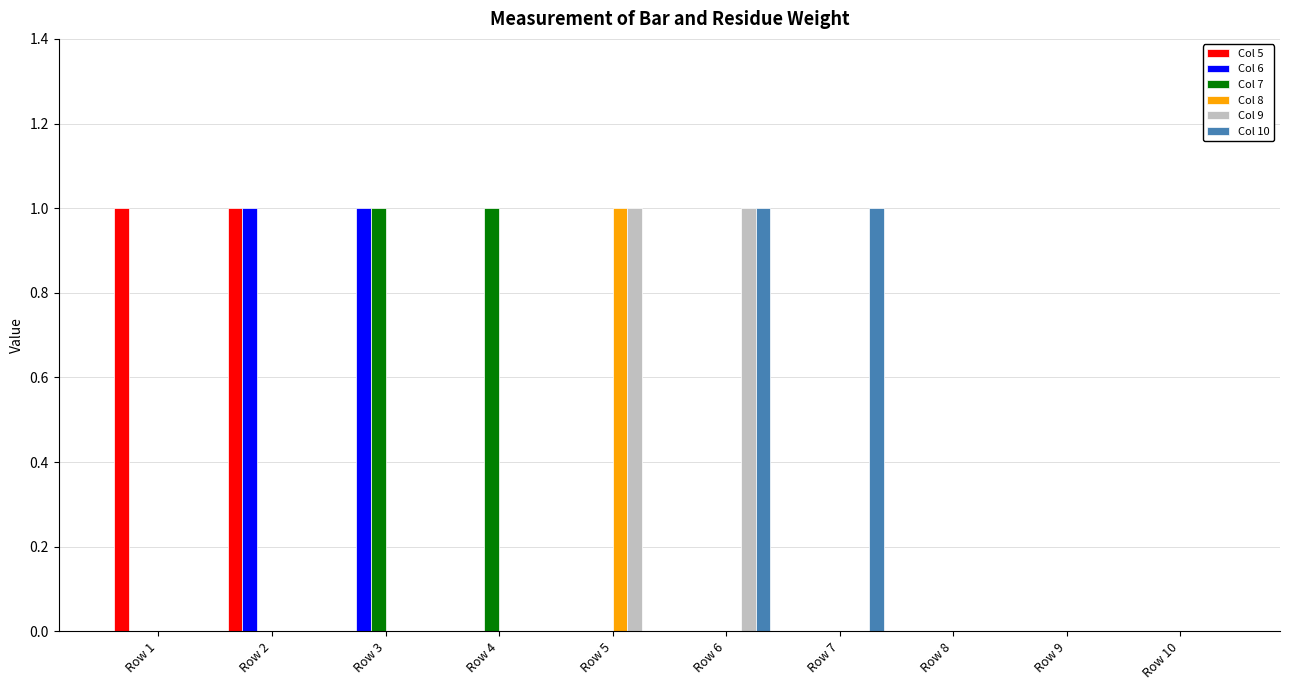

At which label does Col 8 reach its peak?

Row 5